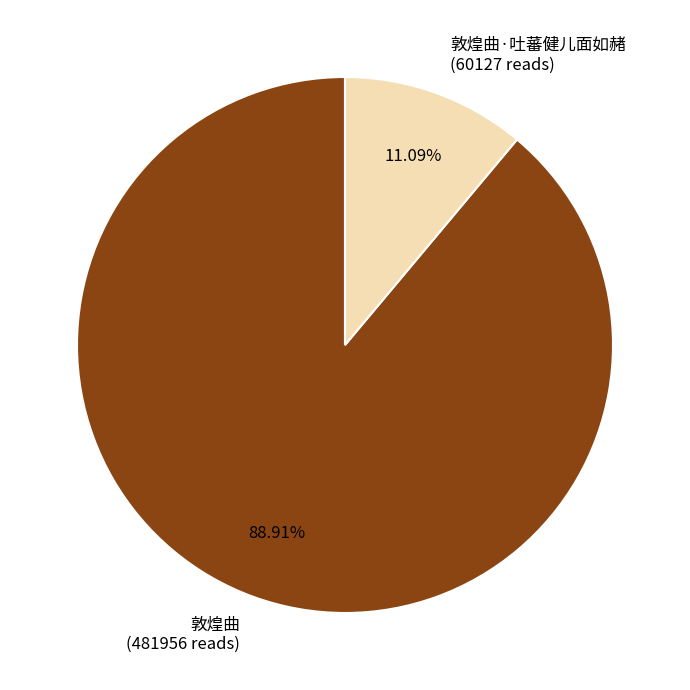

How many slices are in this pie chart?

2